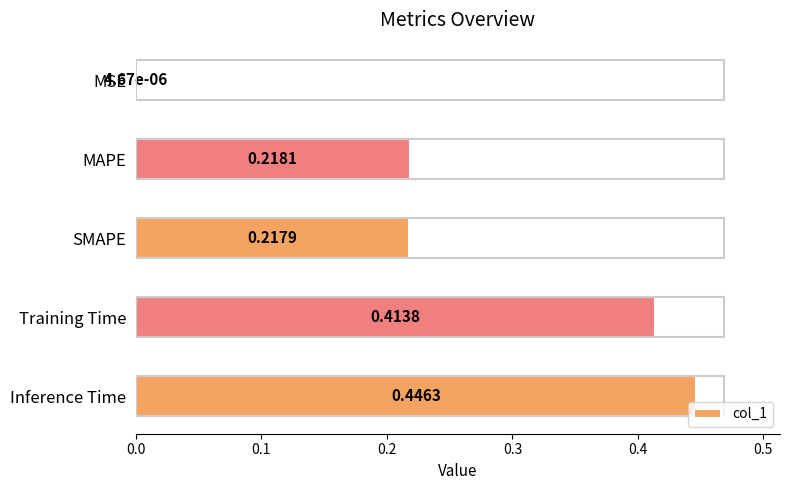

Between MAPE and Inference Time, which is larger?

Inference Time